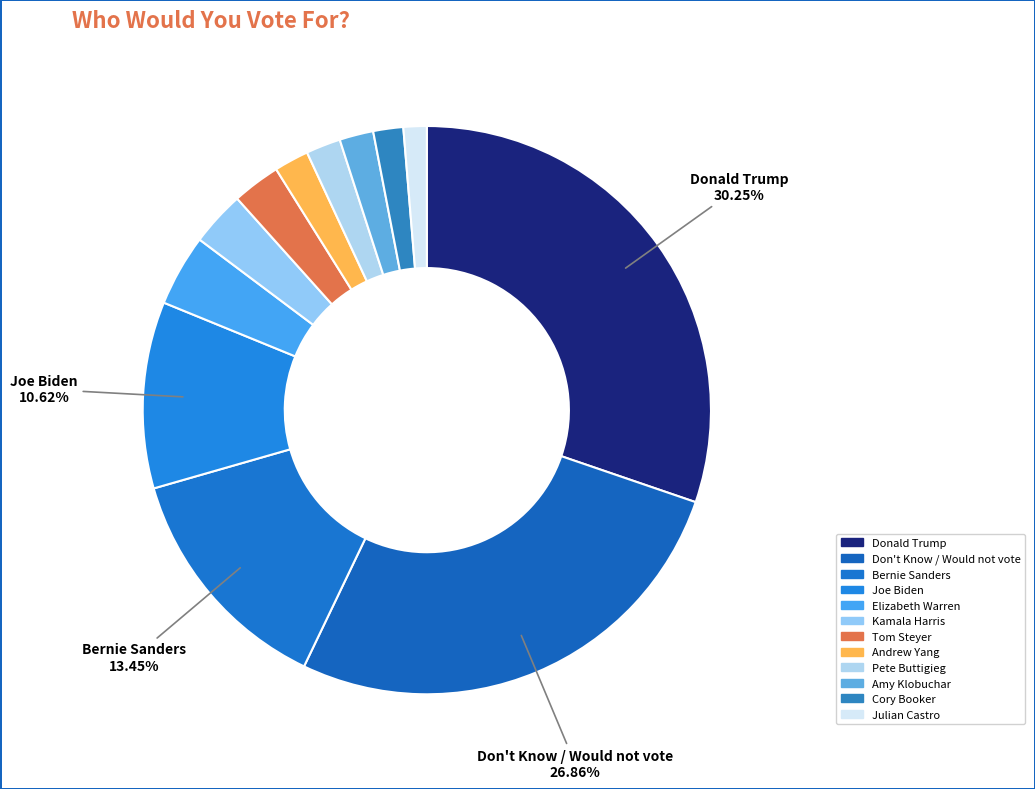

Combined, do Cory Booker and Elizabeth Warren account for over 50%?

No